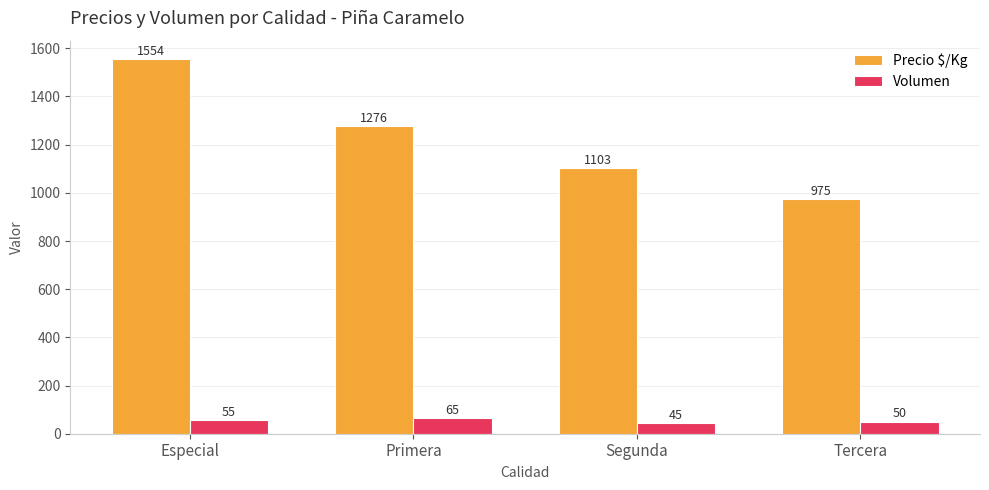

What is the maximum value for Precio $/Kg?

1554